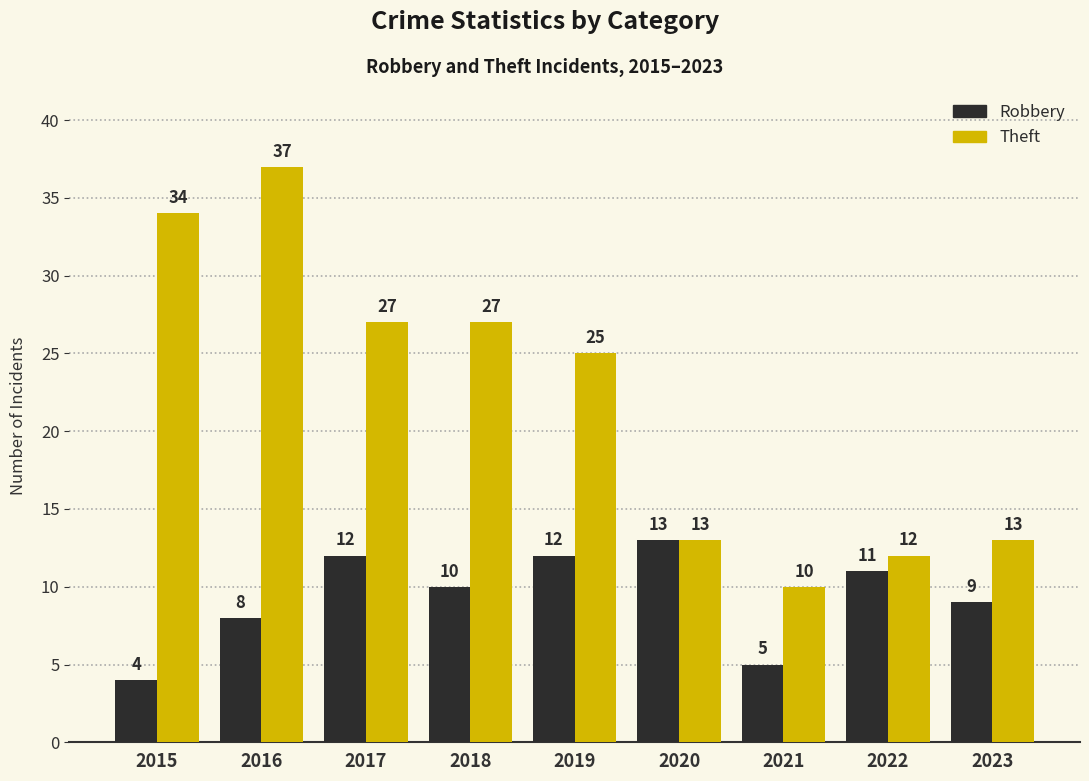

Rank the series by their maximum value, from lowest to highest.

Robbery, Theft